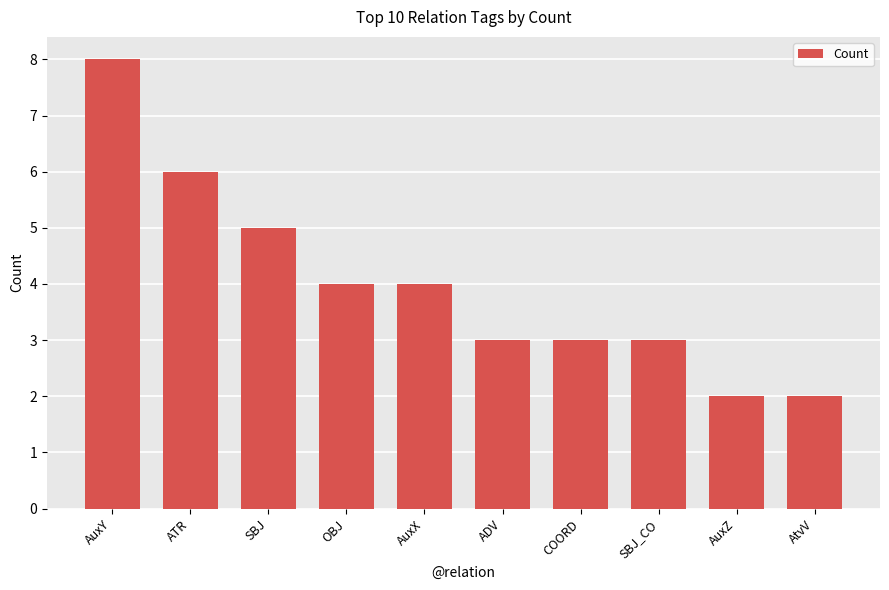

Reading left to right, list all the values displayed in this chart.

8	6	5	4	4	3	3	3	2	2